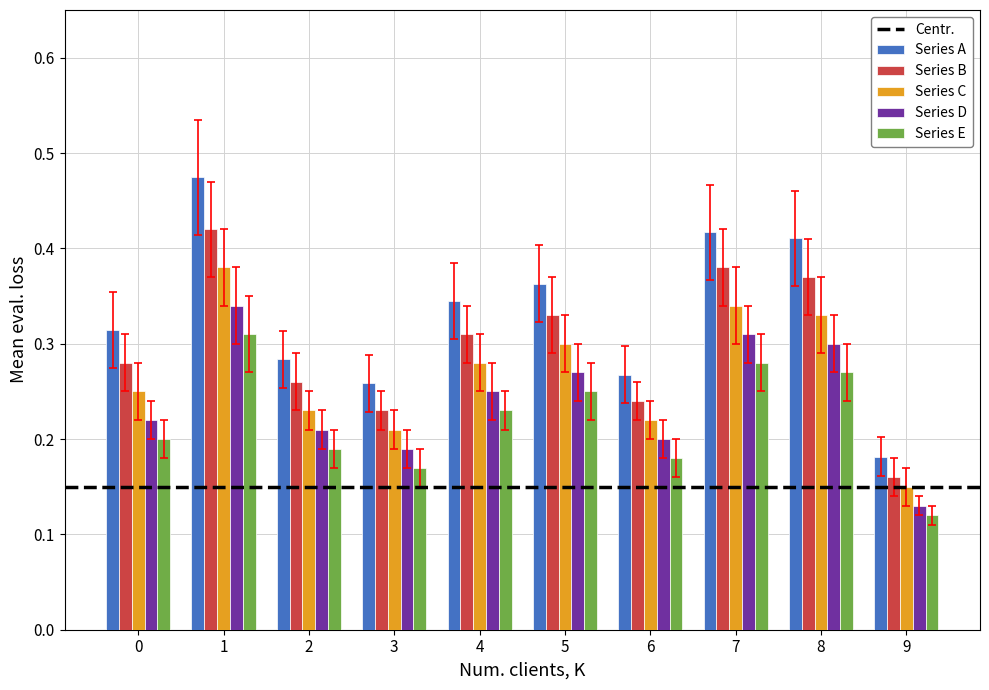

Which series has the largest total across all categories?

Series A